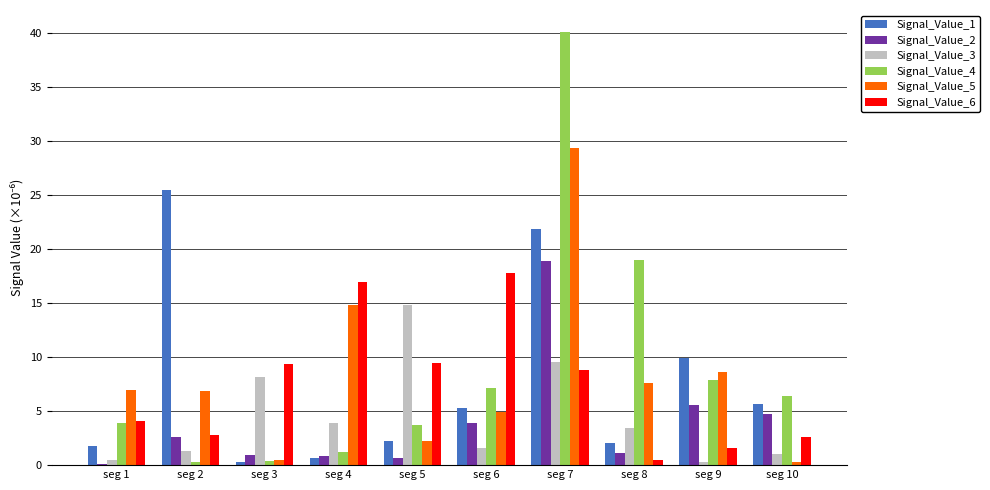

What is the average value of the Signal_Value_3 series?

4.4